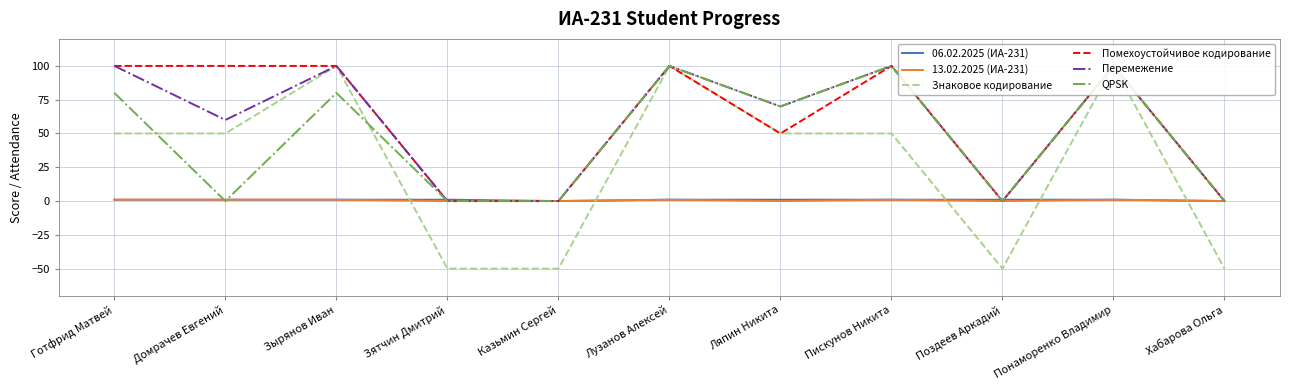

What is the sum of all Помехоустойчивое кодирование values?

650